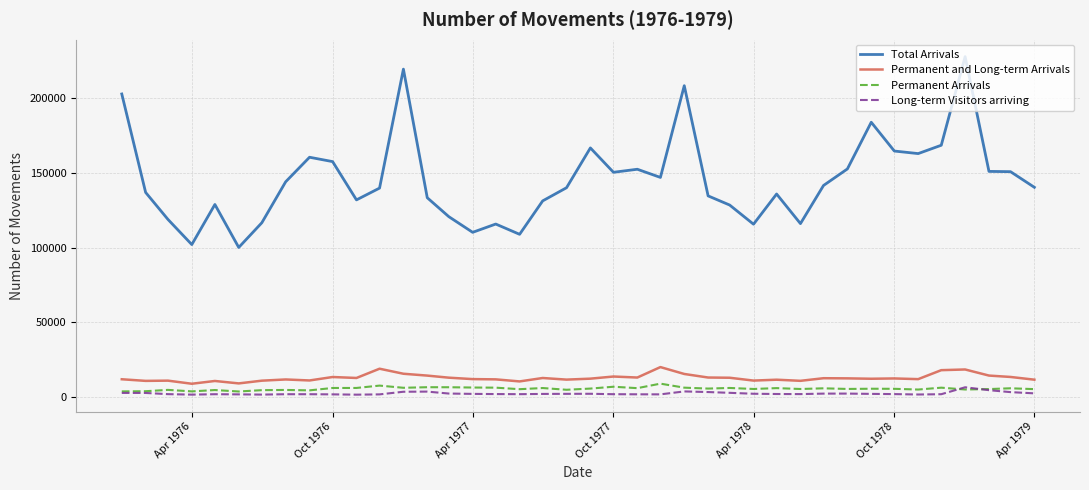

What is the maximum value shown in the chart?

228010